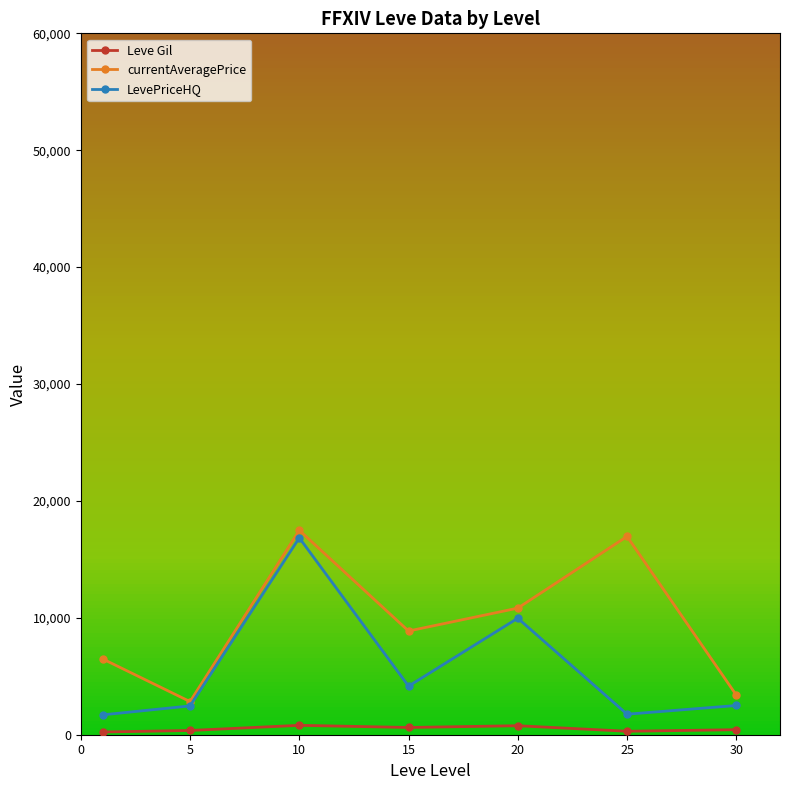

Rank the series by their average value, from highest to lowest.

currentAveragePrice, LevePriceHQ, Leve Gil